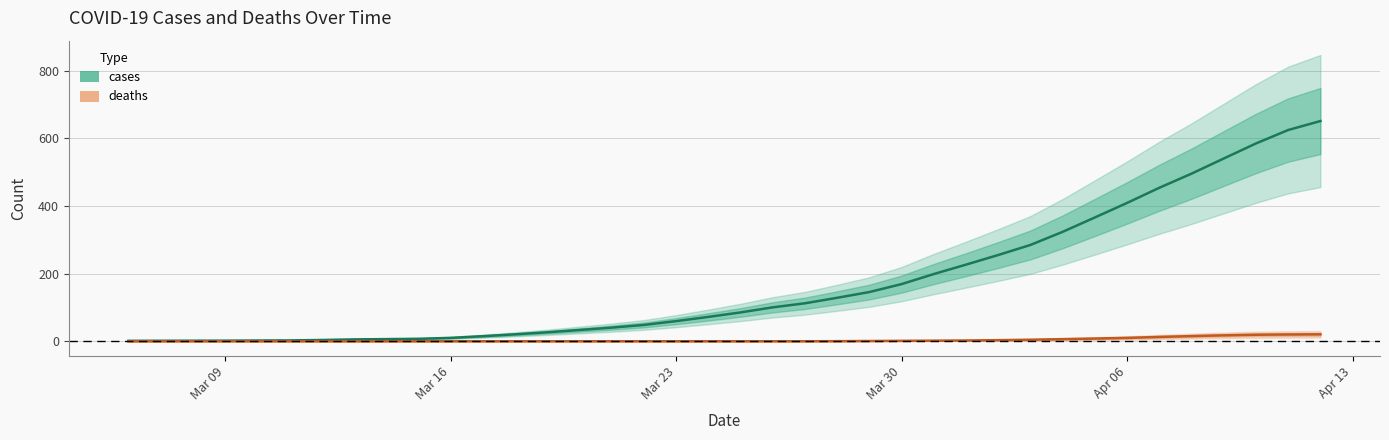

What is the difference between the maximum and minimum values in the deaths series?

20.5